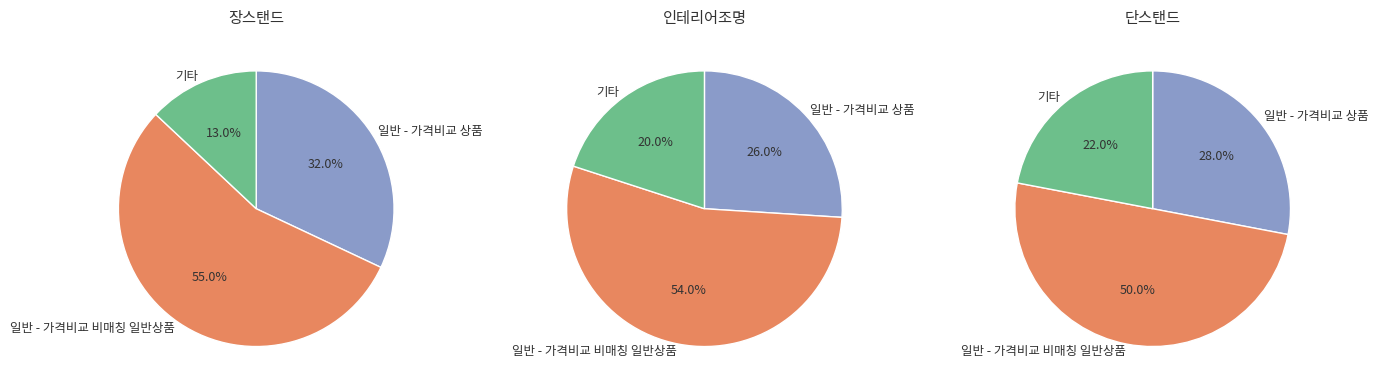

Does any single category account for the majority?

Yes